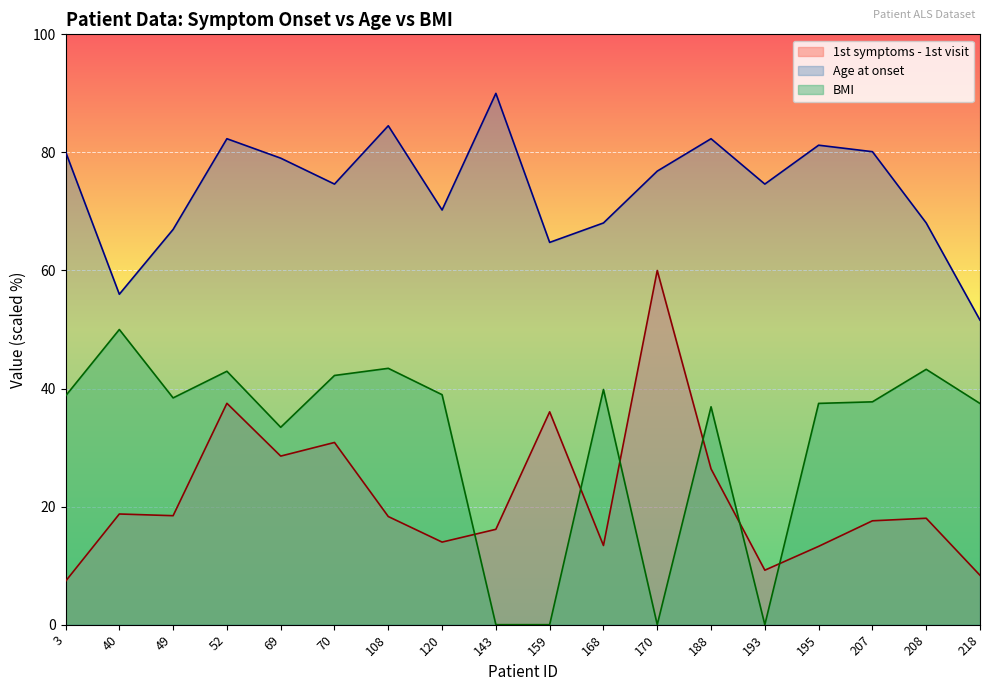

What is the value of the 1st symptoms - 1st visit point at the 16th from the left?

17.6